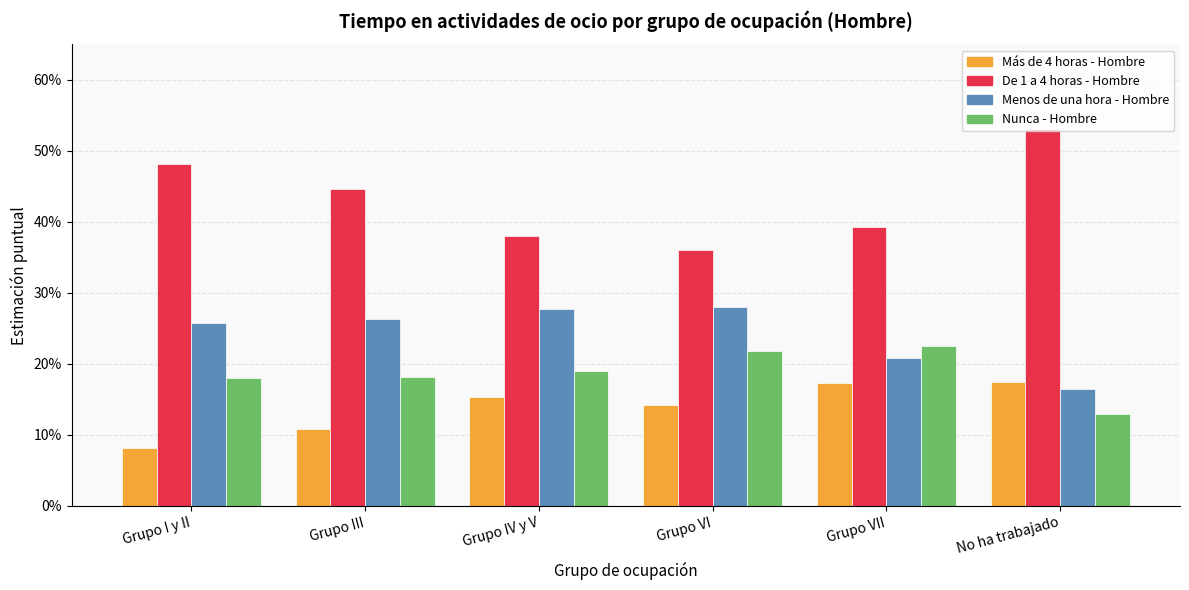

Does the chart contain any negative values?

No